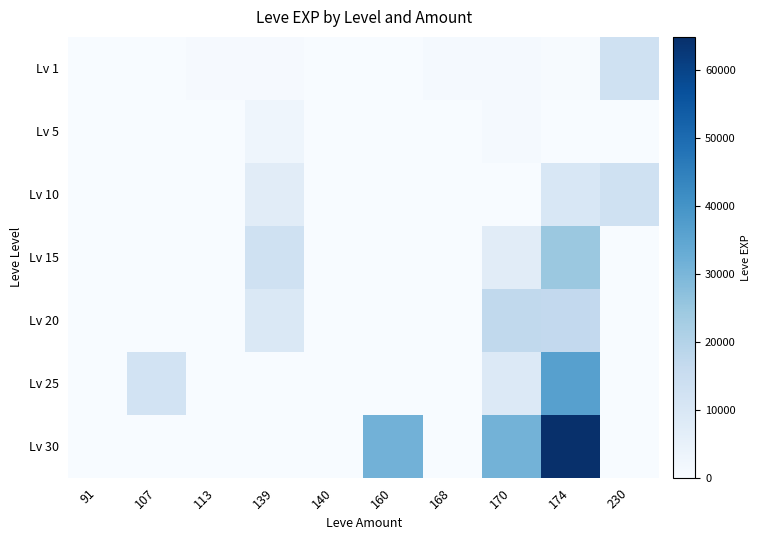

Reading left to right, list all the values displayed in this chart.

Lv 1: 91=1	107=1	113=630	139=600	140=110	160=160	168=840	170=780	174=430	230=13090
Lv 5: 91=0	107=0	113=0	139=2790	140=0	160=220	168=0	170=880	174=0	230=0
Lv 10: 91=0	107=0	113=0	139=7170	140=0	160=0	168=0	170=0	174=9990	230=13090
Lv 15: 91=0	107=0	113=0	139=13040	140=0	160=0	168=0	170=7170	174=24790	230=0
Lv 20: 91=0	107=0	113=0	139=9540	140=0	160=0	168=0	170=17120	174=16800	230=0
Lv 25: 91=0	107=12000	113=0	139=0	140=0	160=0	168=0	170=8660	174=36390	230=0
Lv 30: 91=0	107=0	113=0	139=0	140=0	160=31330	168=0	170=31070	174=64910	230=0